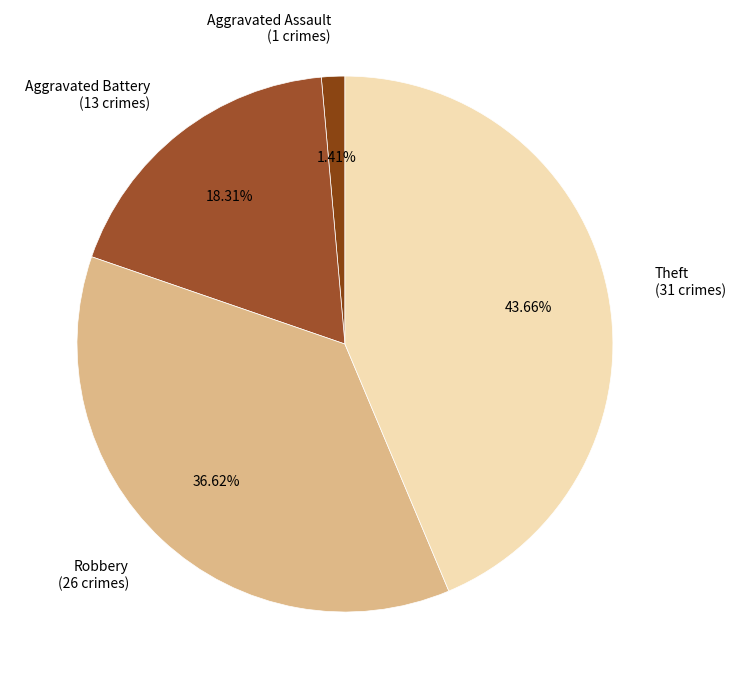

Between Theft (31 crimes) and Robbery (26 crimes), which is larger?

Theft (31 crimes)